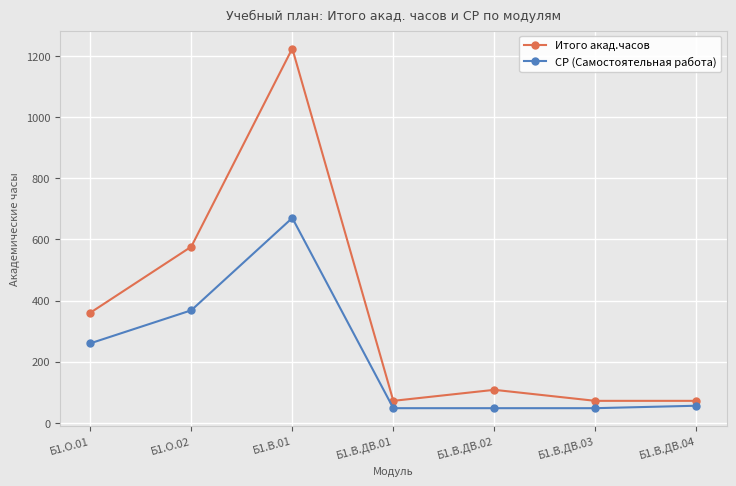

At Б1.О.01, list the series in order from smallest to largest.

СР (Самостоятельная работа), Итого акад.часов